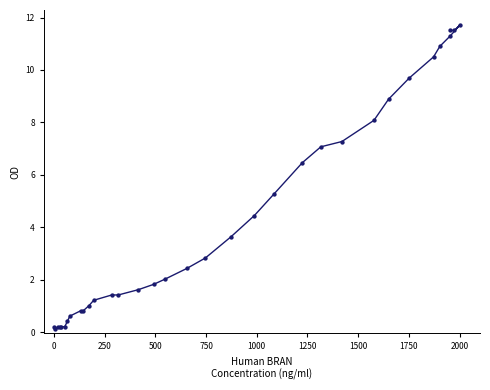

What Y value in the scatter plot is closest to 5?

5.2